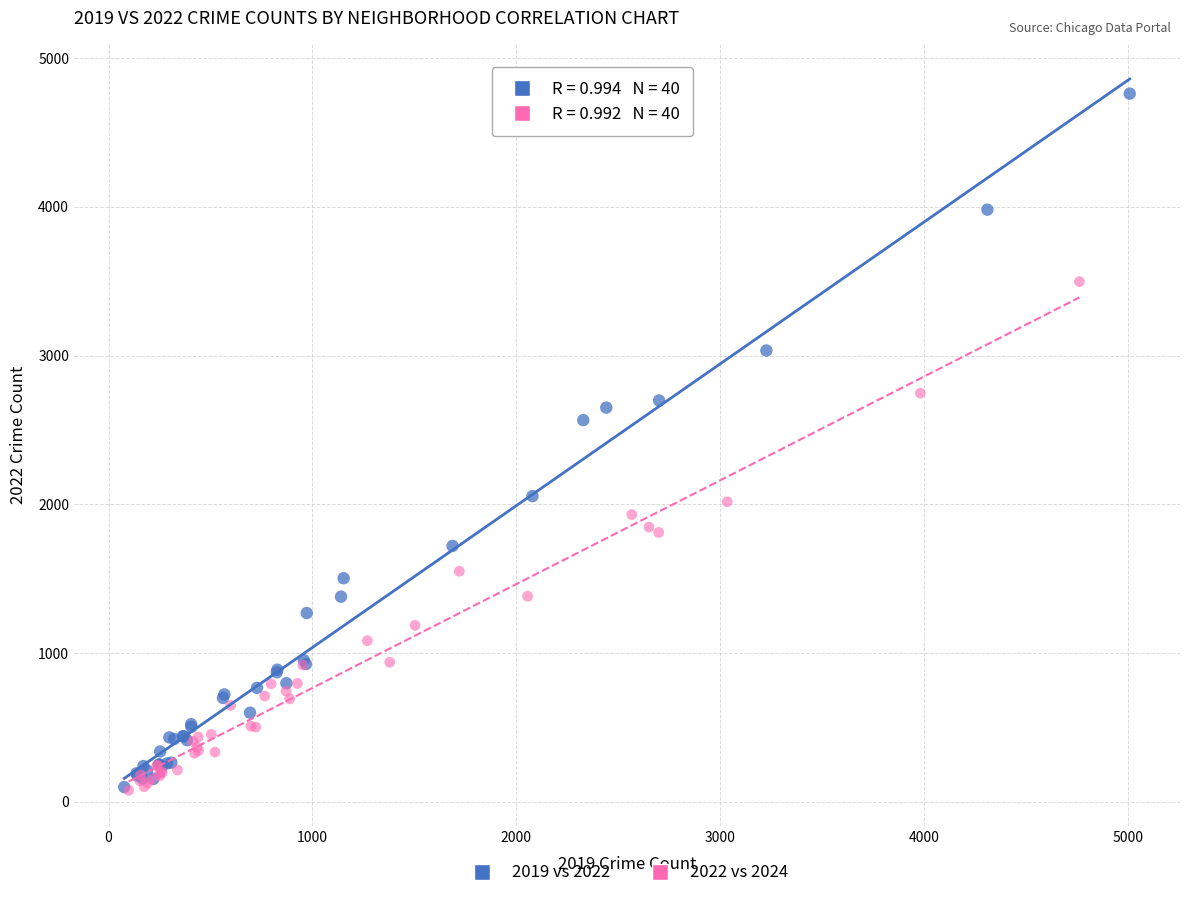

What are all the series names shown in the legend?

2019 vs 2022, 2022 vs 2024